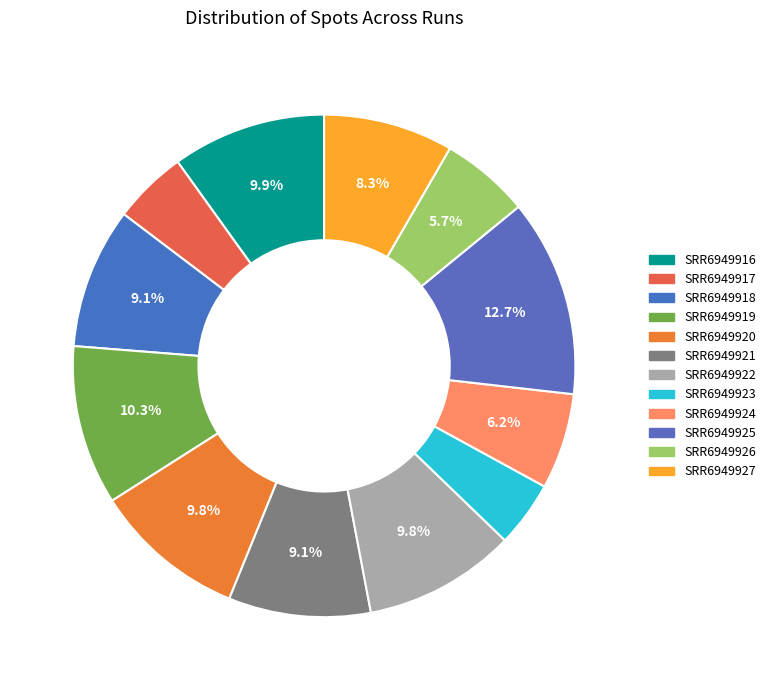

Count the number of slices in the pie.

12